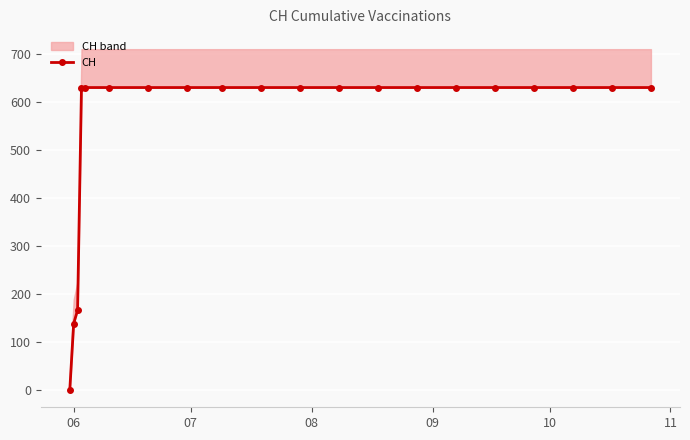

What is the sum of all values?

11033